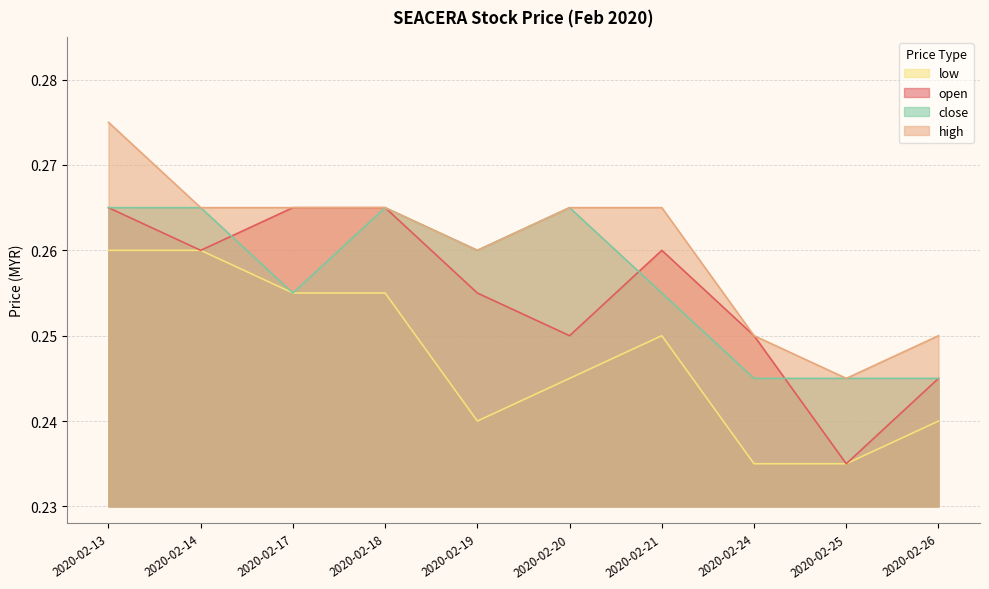

True or false: low and high cross at least once.

False